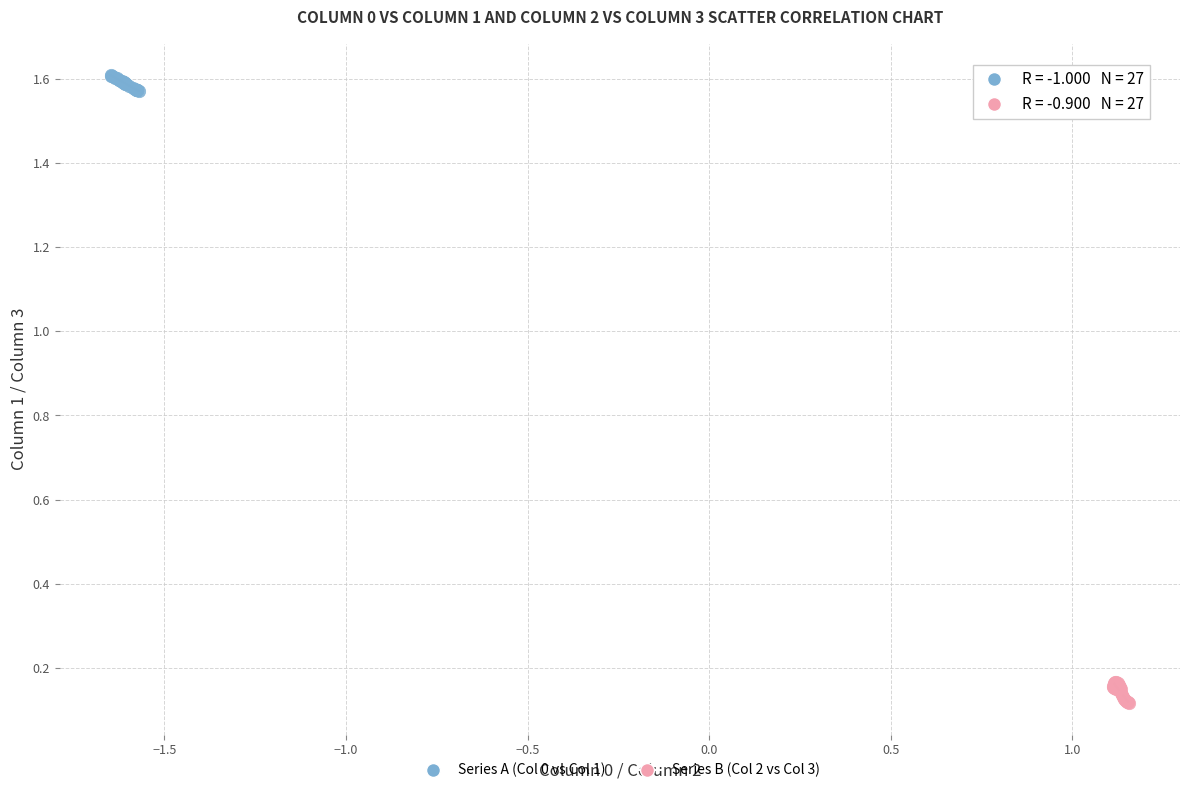

Which series has the widest spread of Y values?

Series B (Col 2 vs Col 3)